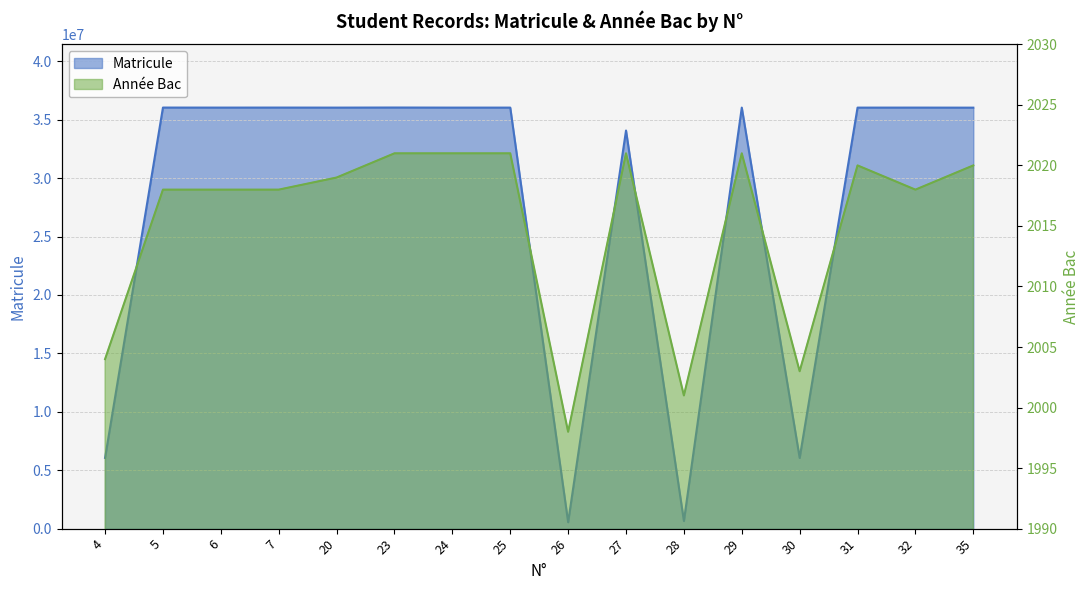

Reading left to right, list all the values displayed in this chart.

Matricule: 4=6054445	5=36038658	6=36035880	7=36038416	20=36034542	23=36042396	24=36034420	25=36035065	26=548187	27=34072815	28=652625	29=36034446	30=6051855	31=36034209	32=36035868	35=36031244
Année Bac: 4=2004	5=2018	6=2018	7=2018	20=2019	23=2021	24=2021	25=2021	26=1998	27=2021	28=2001	29=2021	30=2003	31=2020	32=2018	35=2020